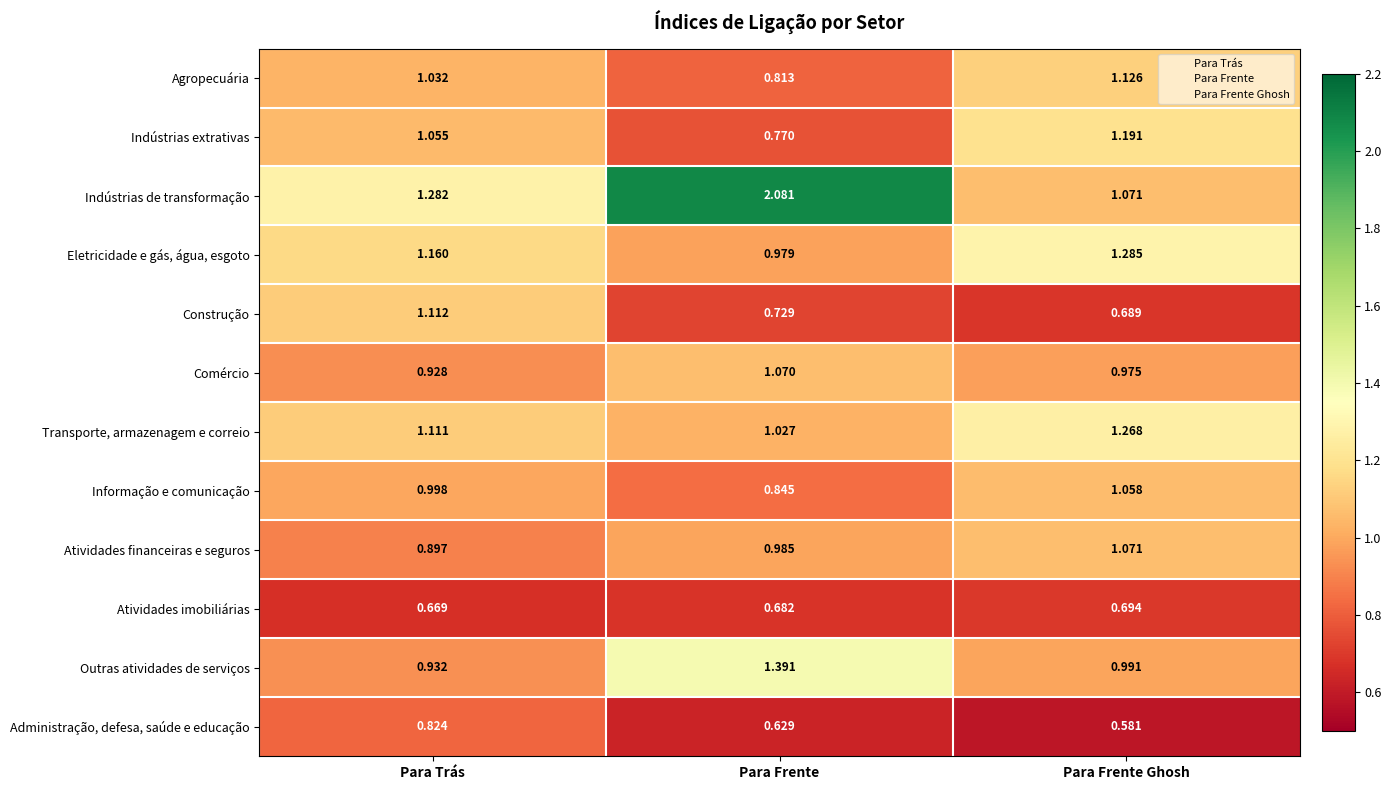

Which series changed the most between Para Trás and Para Frente?

Indústrias de transformação